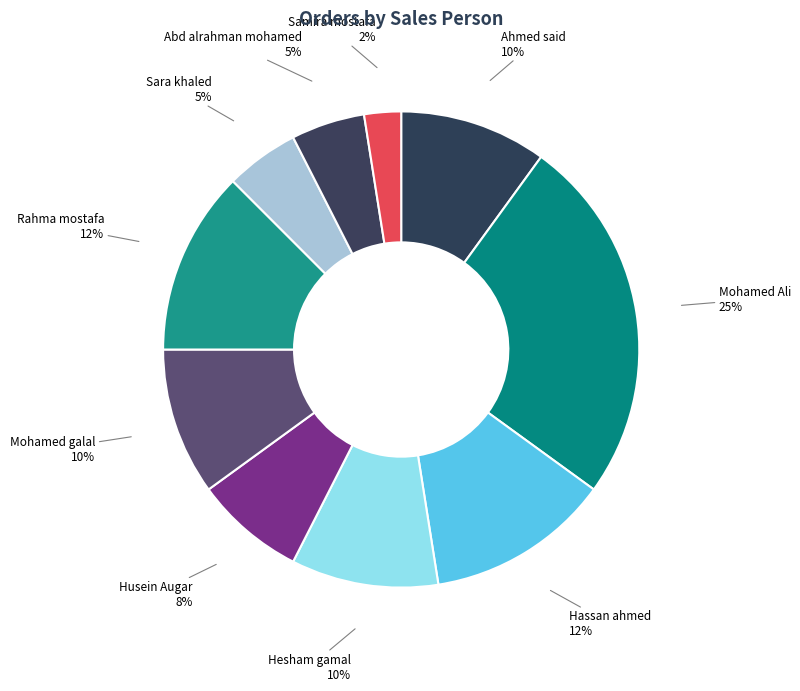

Count the number of slices in the pie.

10